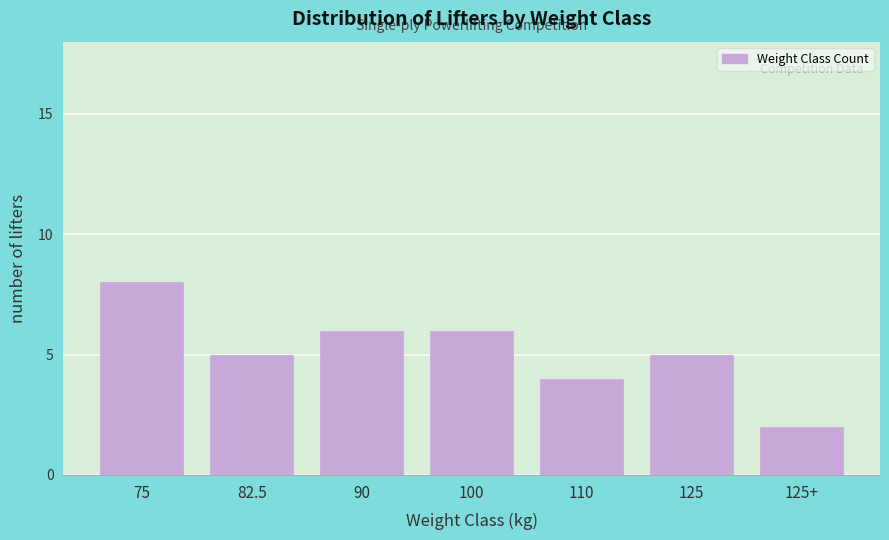

Reading left to right, what are all the values shown in this chart?

8	5	6	6	4	5	2